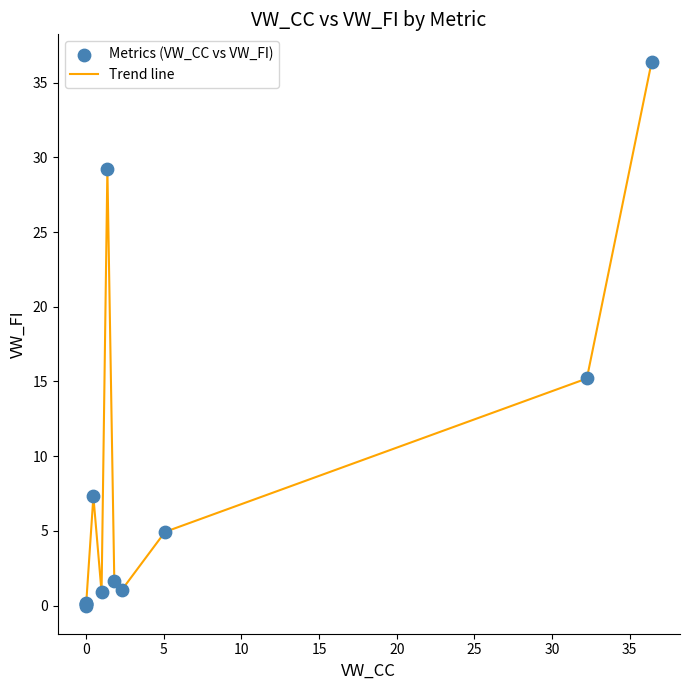

What is the greatest value displayed?

36.4